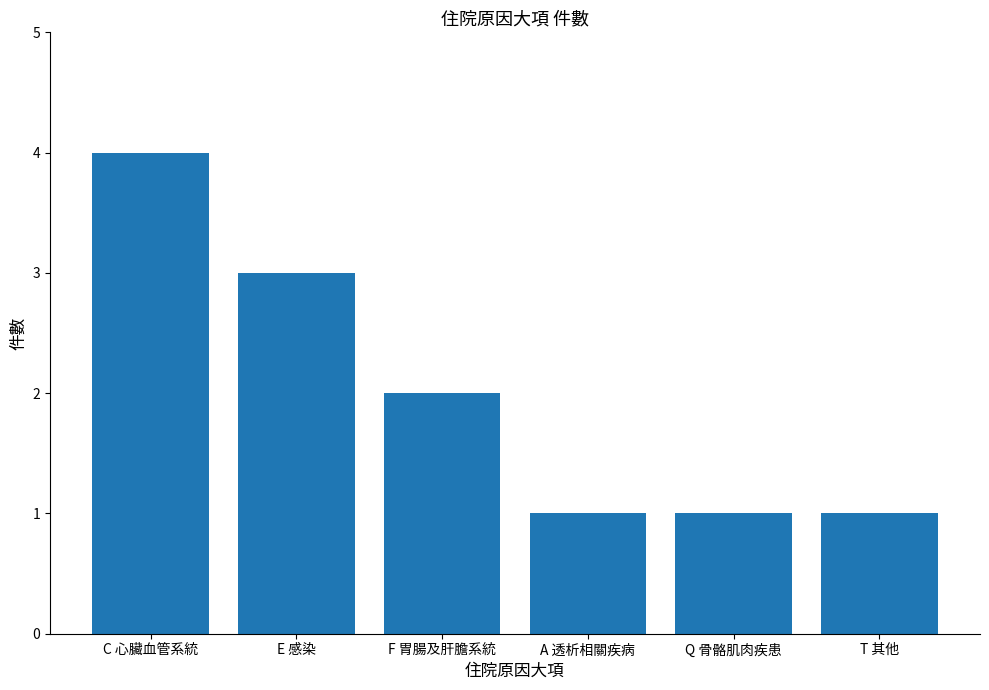

What is the average value?

2